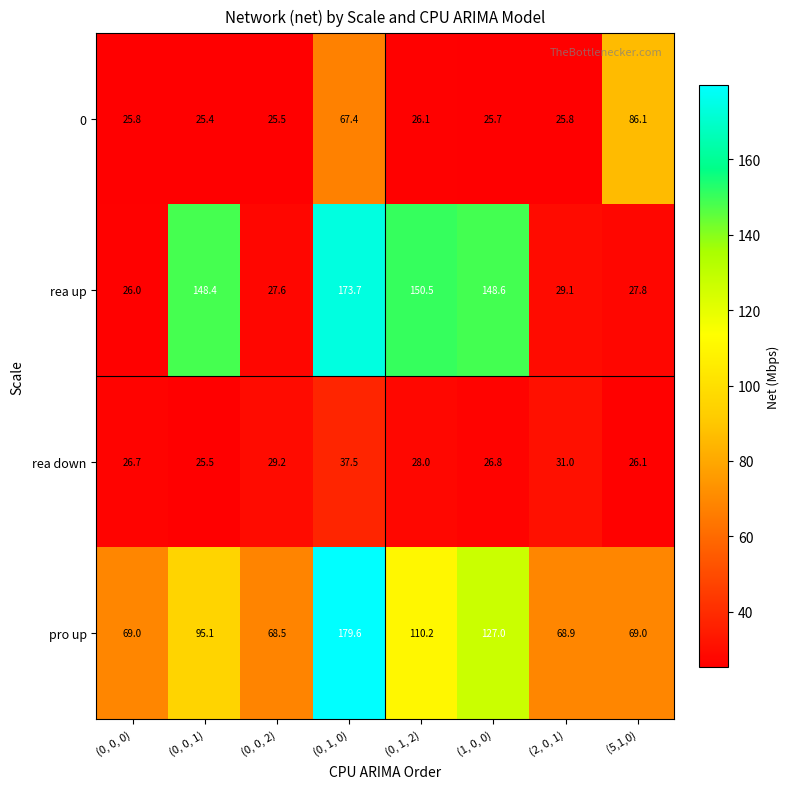

What is the minimum value shown in the chart?

25.4